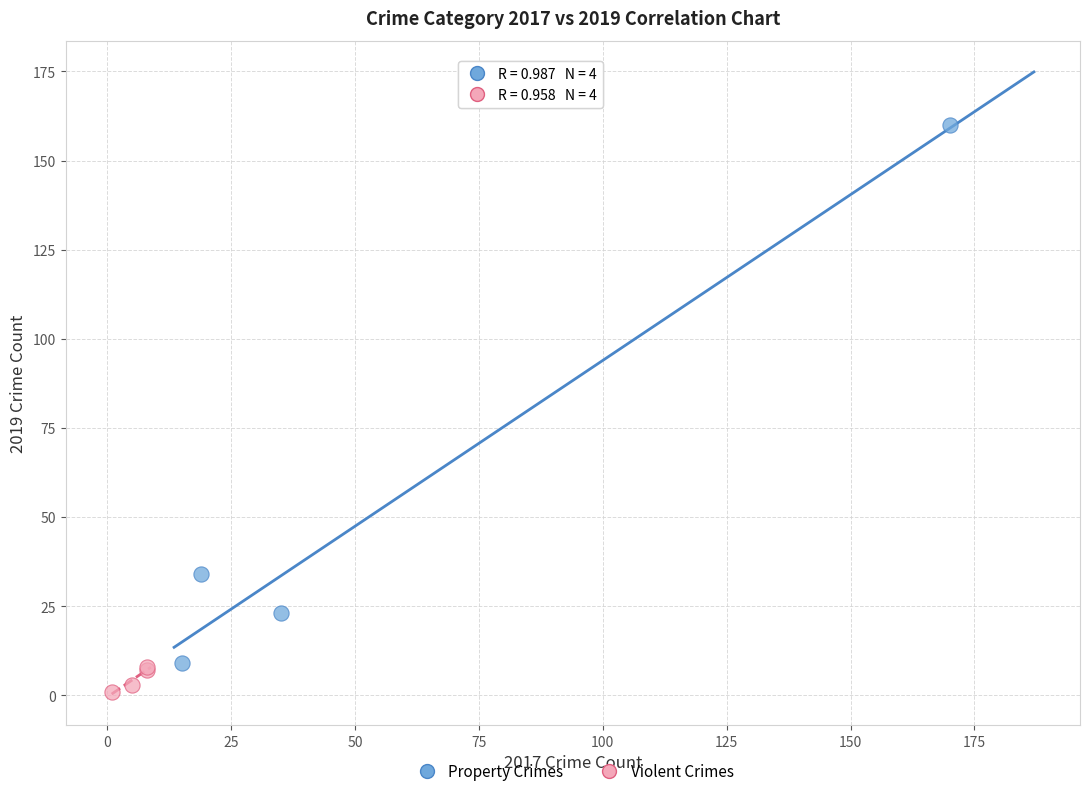

Which series has the largest Y range (max minus min)?

Property Crimes